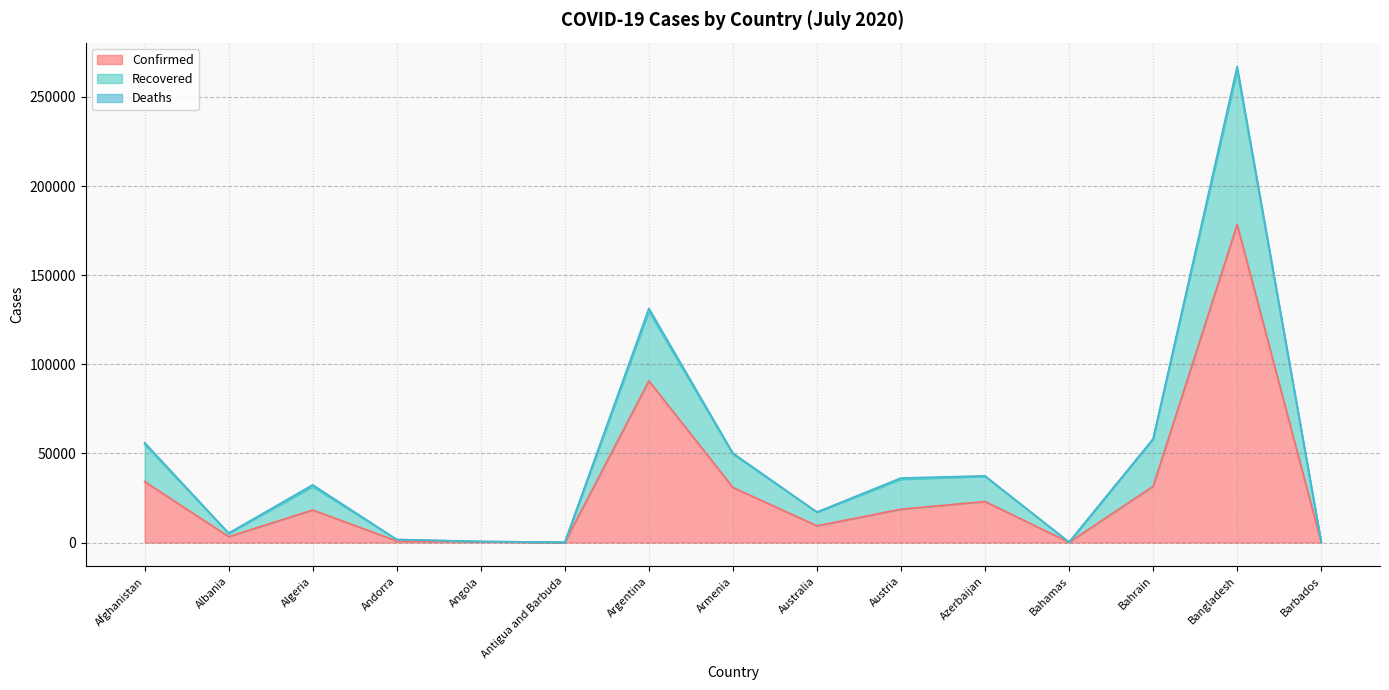

At which category is the sum across all series the highest?

Bangladesh